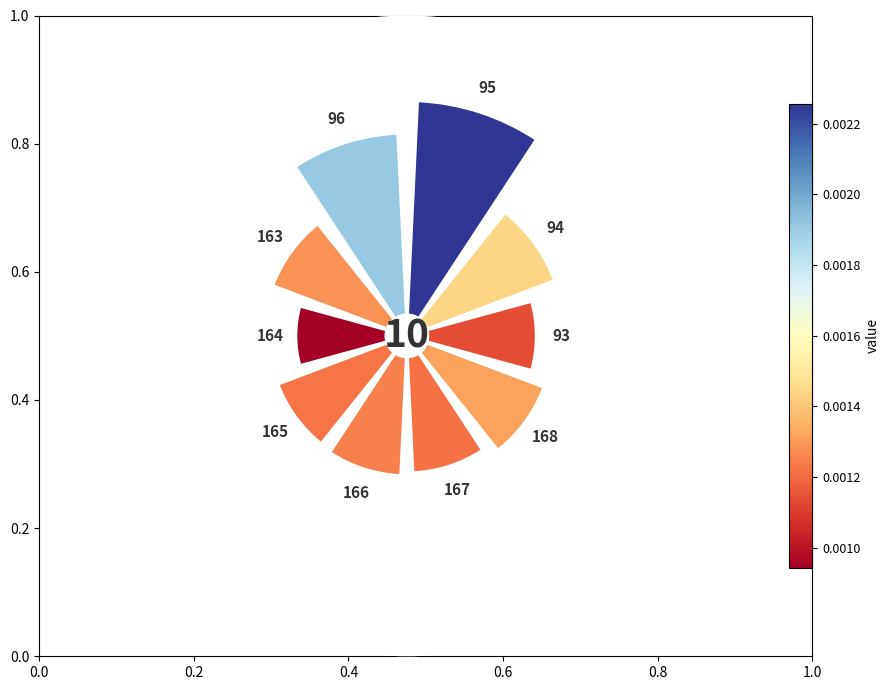

Is there a majority slice in this chart?

No